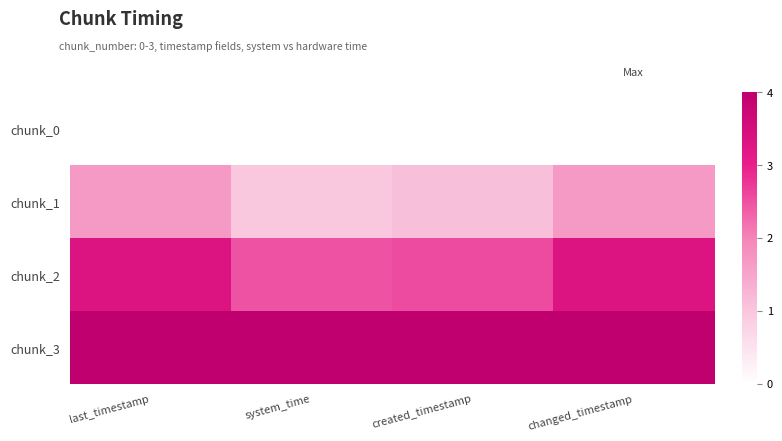

Which category has the highest value across all series?

last_timestamp